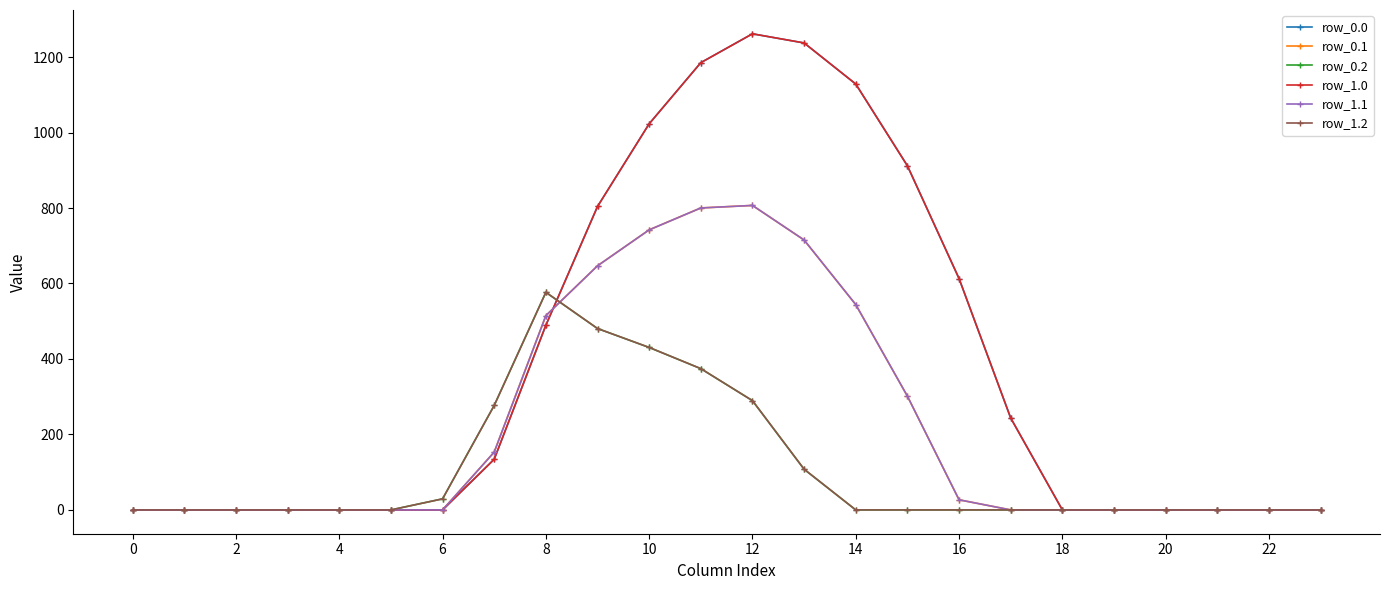

Is this an area chart (filled region under the line)?

No